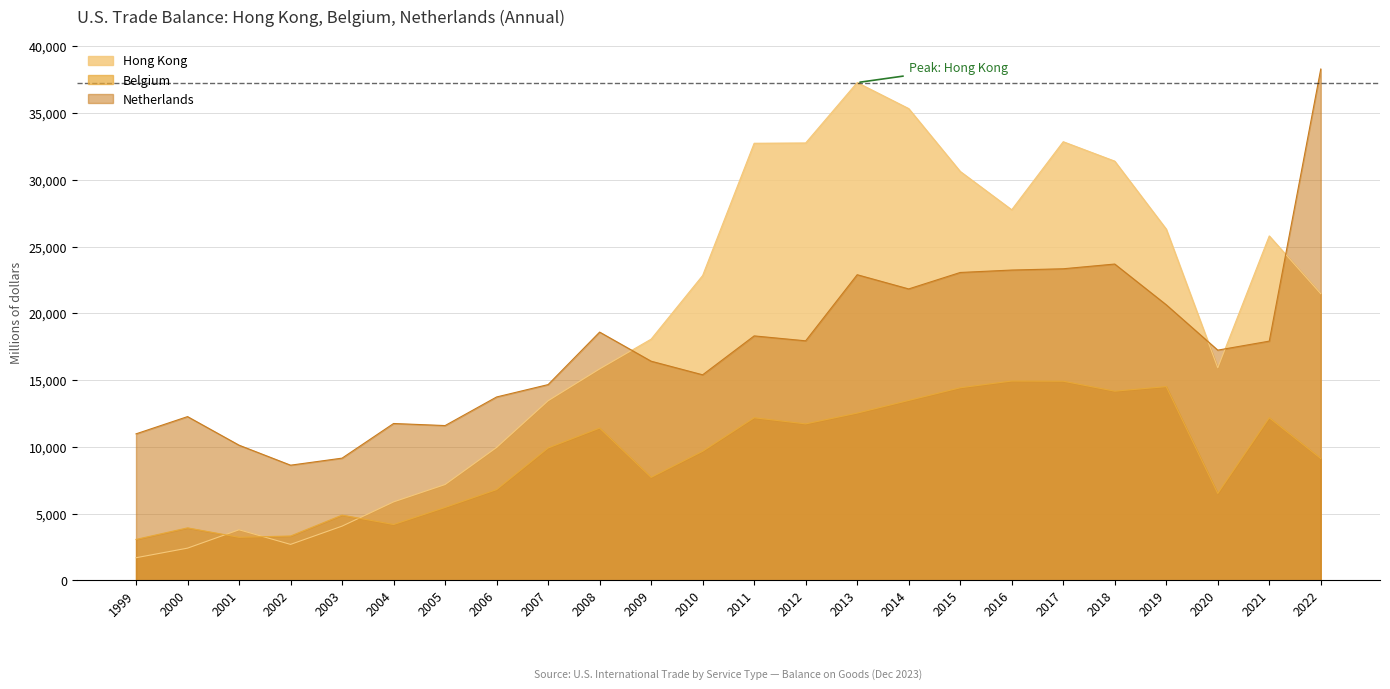

What is the sum of the Netherlands values at 2020 and 2017?

40585